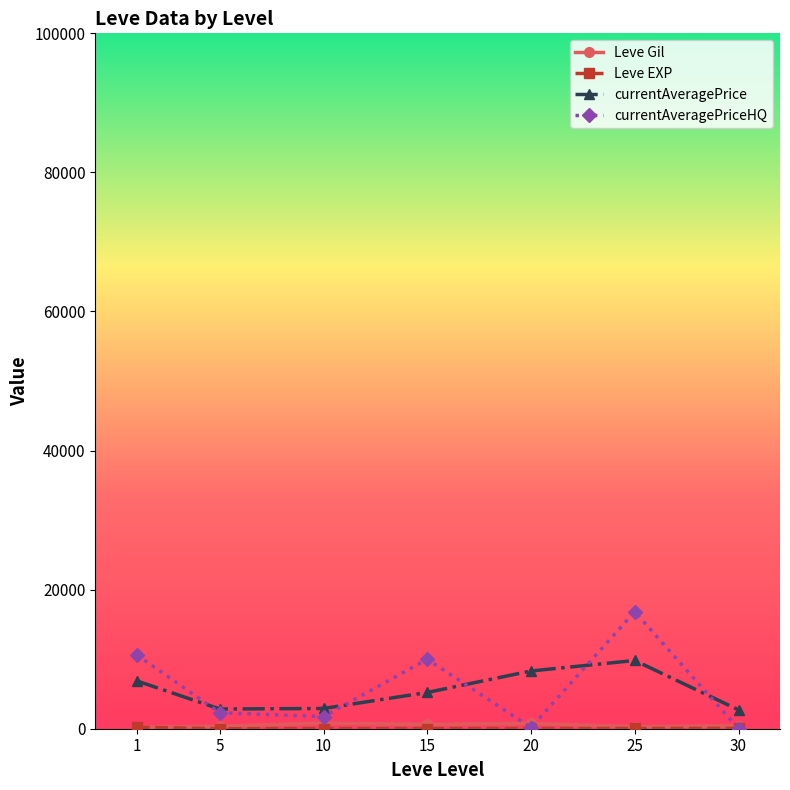

At how many categories does at least one series exceed 3999?

4